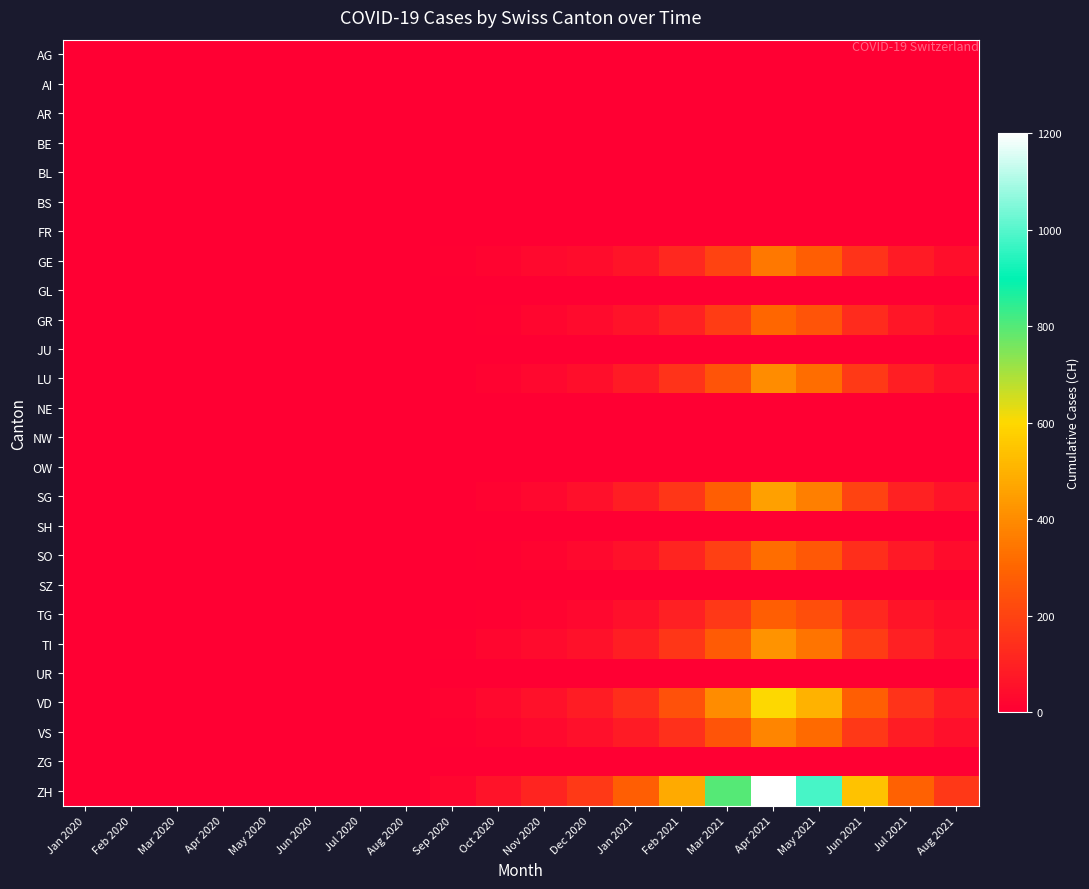

Count the number of data series in this chart.

26